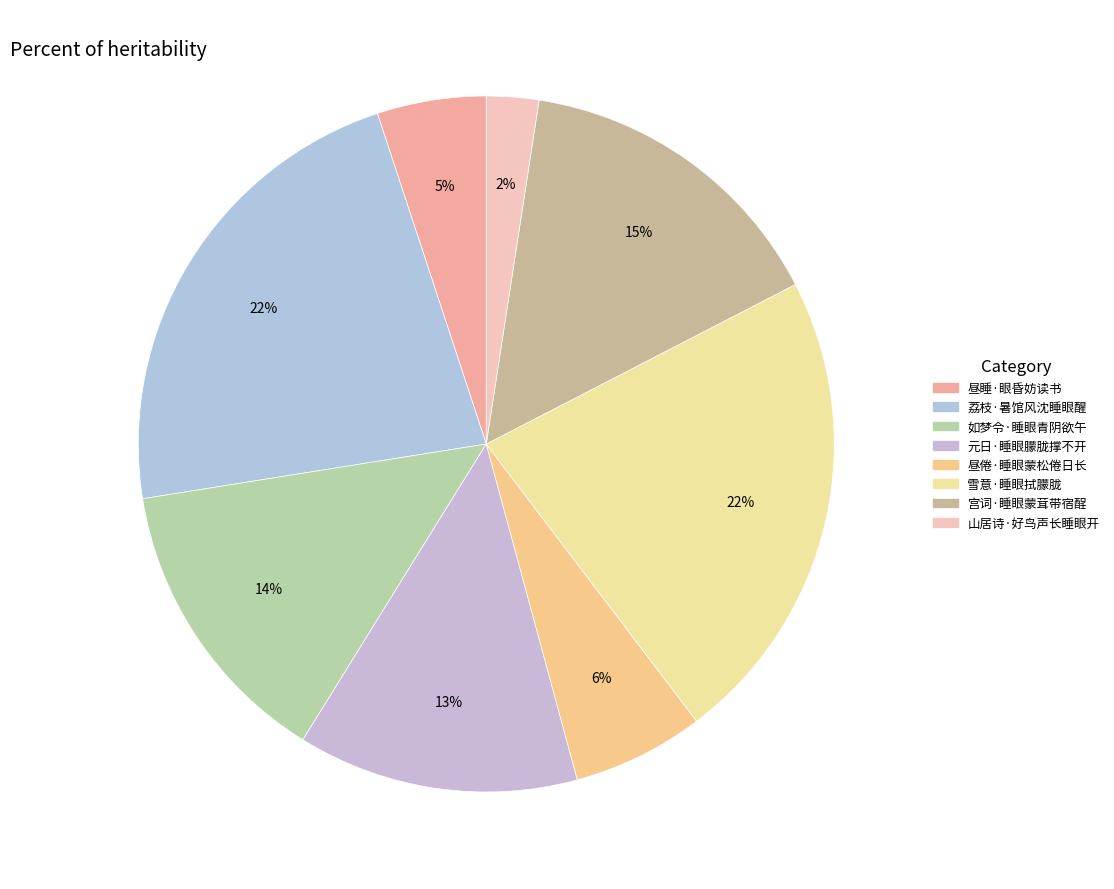

Does any single category account for the majority?

No